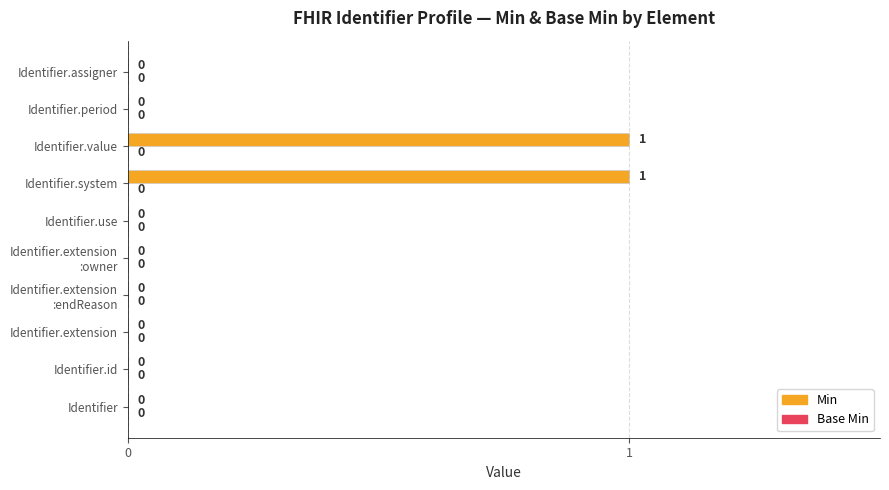

Which has a higher value, Identifier.value or Identifier.period?

Identifier.value